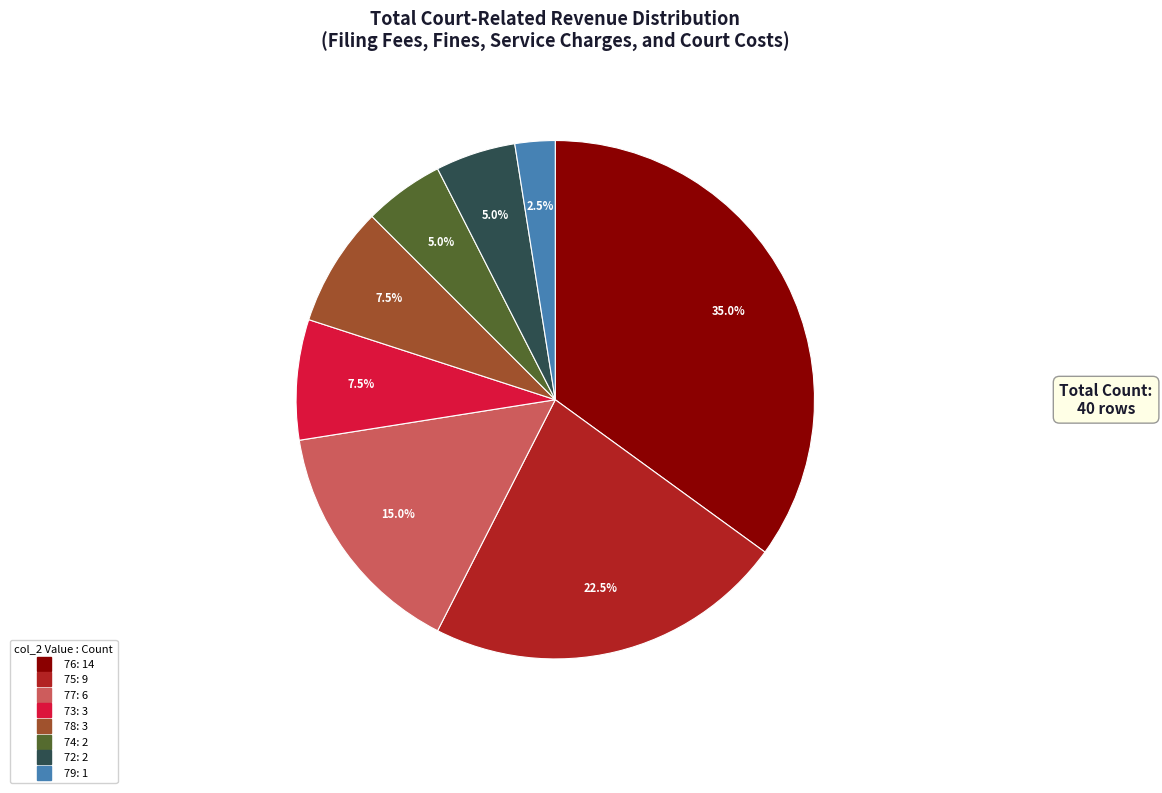

Is there any slice that represents more than half of the pie?

No